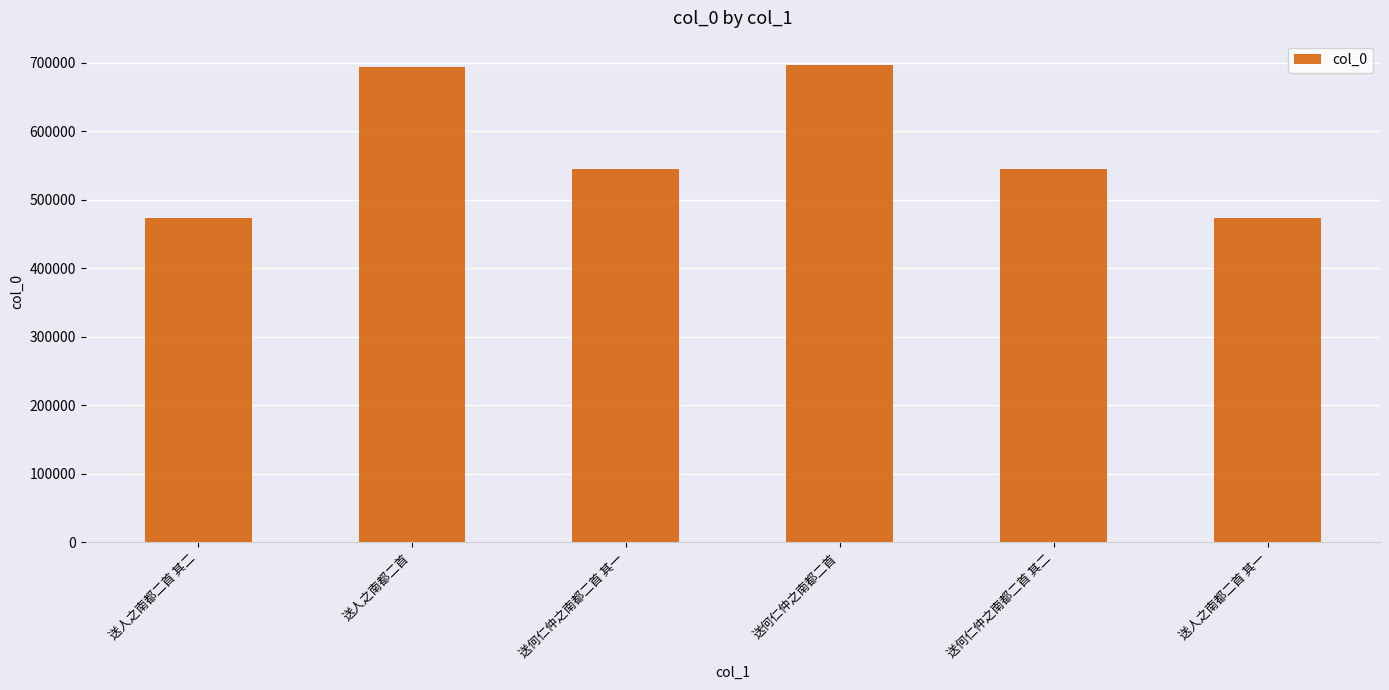

What is the label of the 3rd bar from the right?

送何仁仲之南都二首